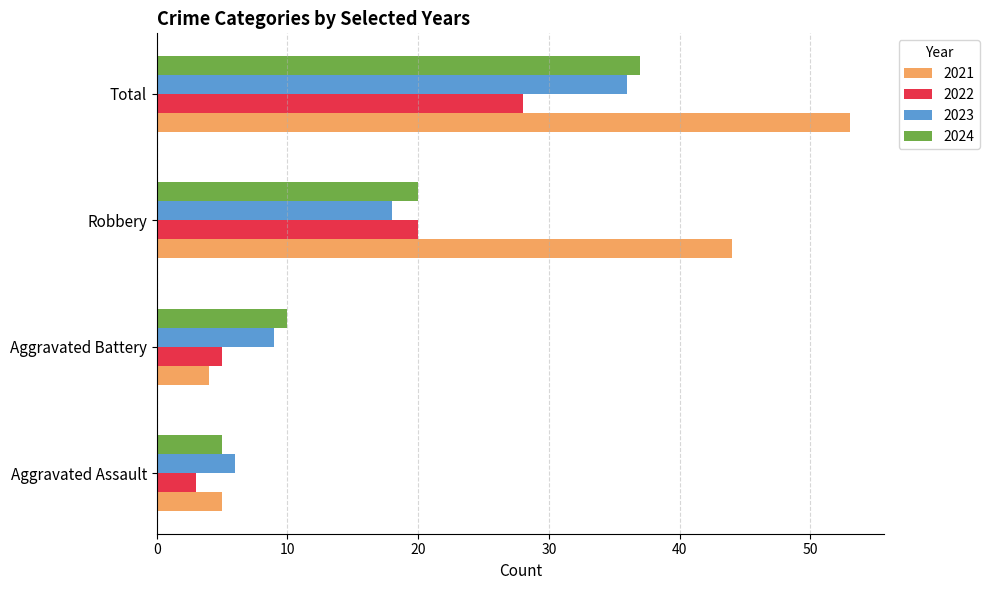

Which series has the widest spread of values?

2021